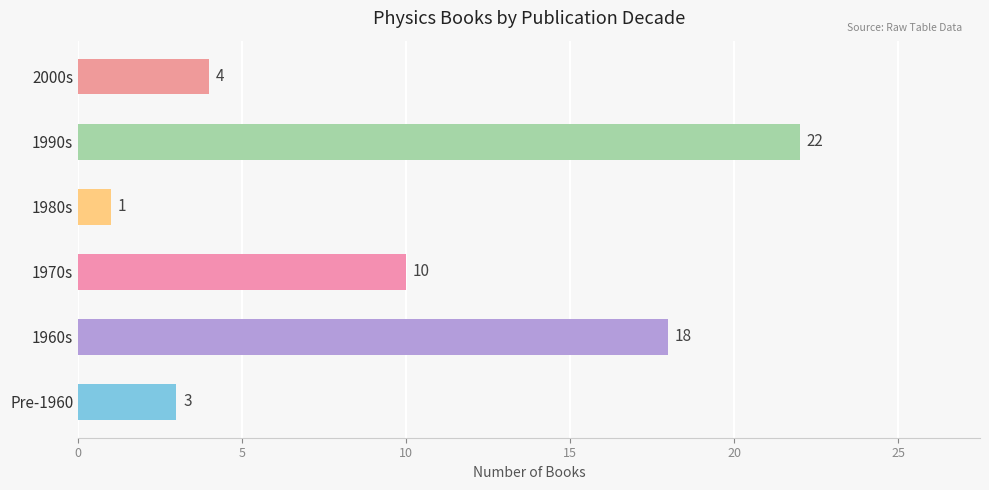

Are the bars horizontal?

Yes